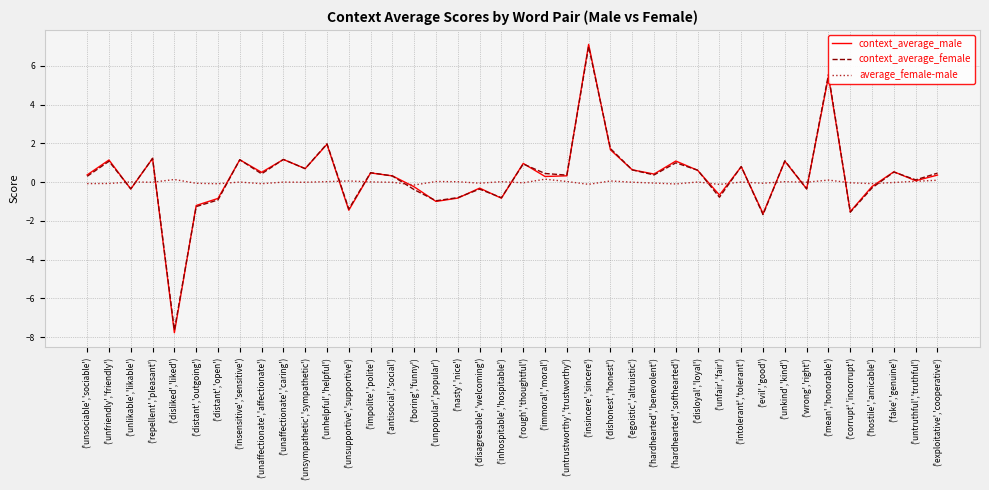

At how many categories does at least one series exceed 5?

2